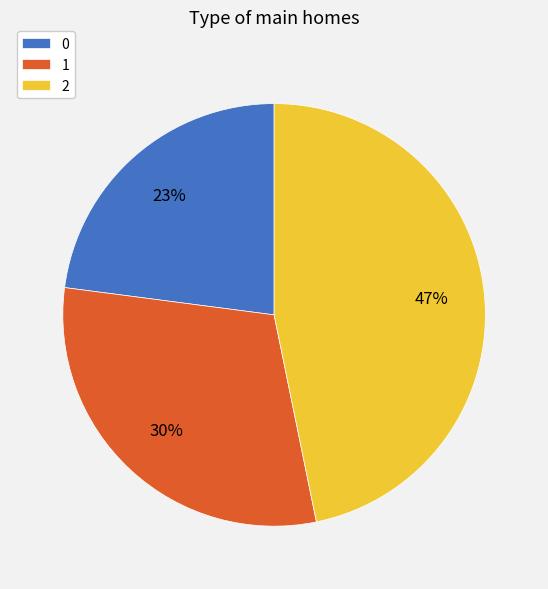

The 1 slice represents 44% of the pie. True or false?

False